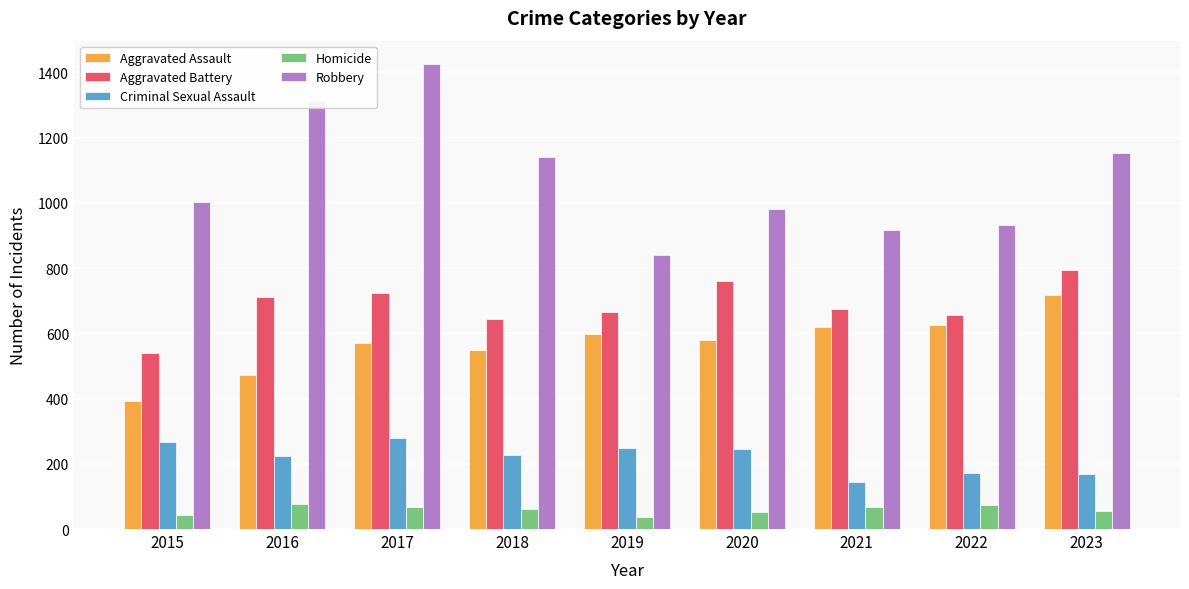

How many groups of bars are there?

9